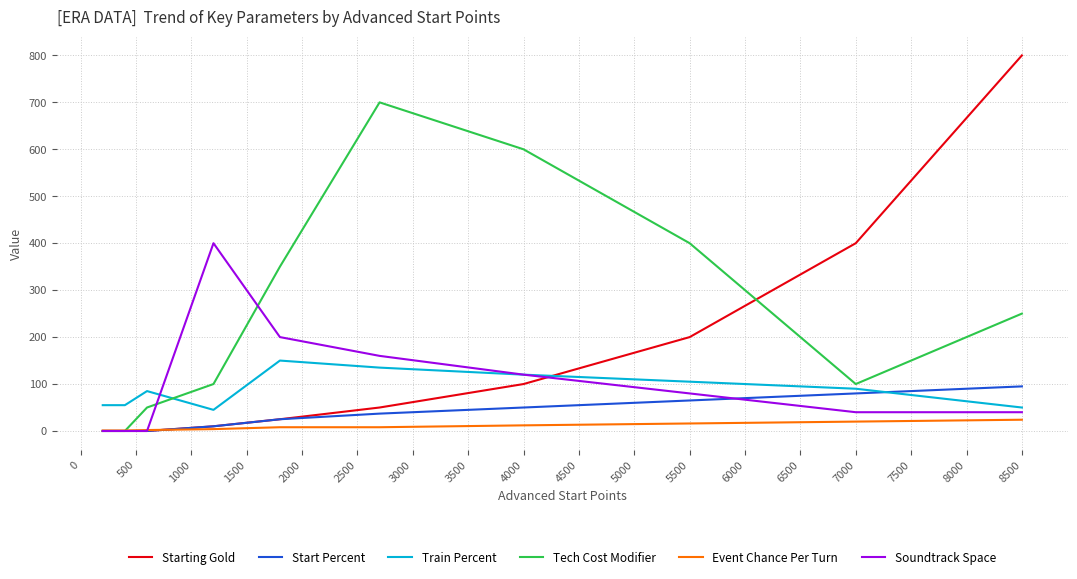

How many intersections are there between Train Percent and Starting Gold?

1